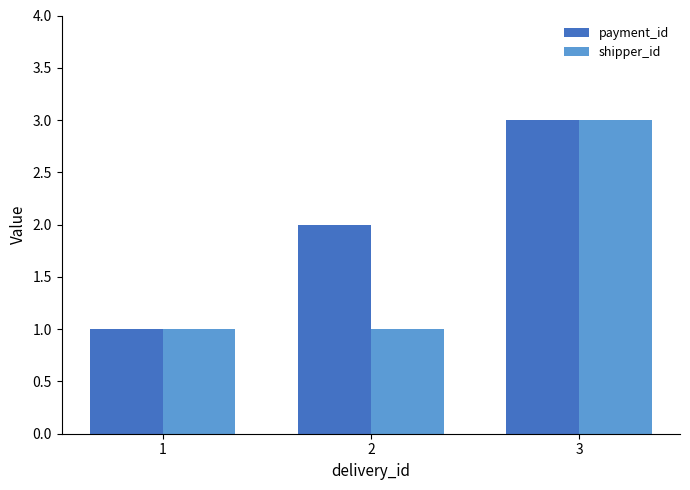

What is the average value of the shipper_id series?

2